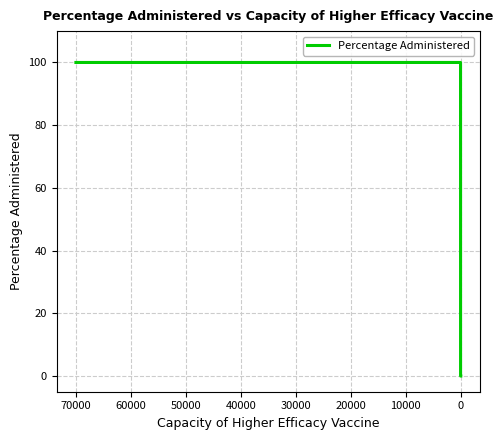

What is the label of the 4th point from the left?

10000